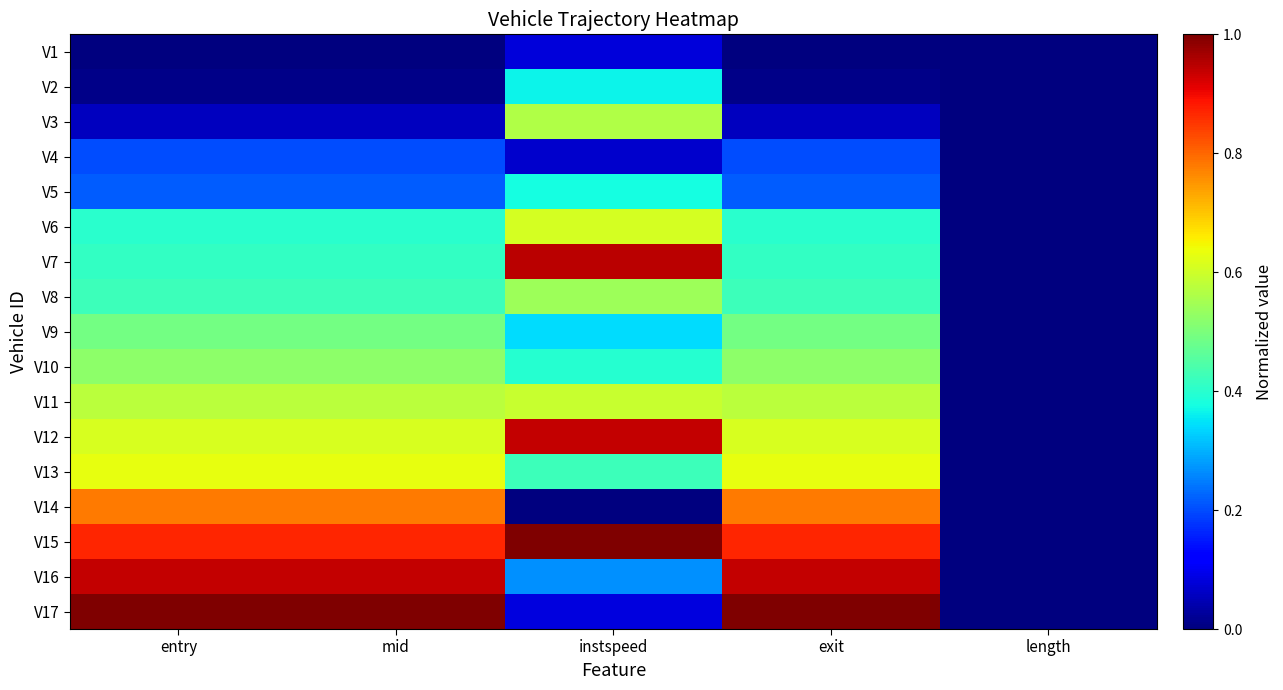

Reading left to right, what are all the values shown in this chart?

V1: entry=0.0	mid=0.0	instspeed=0.1	exit=0.0	length=0.0
V2: entry=0.0	mid=0.0	instspeed=0.4	exit=0.0	length=0.0
V3: entry=0.1	mid=0.1	instspeed=0.6	exit=0.1	length=0.0
V4: entry=0.2	mid=0.2	instspeed=0.1	exit=0.2	length=0.0
V5: entry=0.2	mid=0.2	instspeed=0.4	exit=0.2	length=0.0
V6: entry=0.4	mid=0.4	instspeed=0.6	exit=0.4	length=0.0
V7: entry=0.4	mid=0.4	instspeed=0.9	exit=0.4	length=0.0
V8: entry=0.4	mid=0.4	instspeed=0.5	exit=0.4	length=0.0
V9: entry=0.5	mid=0.5	instspeed=0.3	exit=0.5	length=0.0
V10: entry=0.5	mid=0.5	instspeed=0.4	exit=0.5	length=0.0
V11: entry=0.6	mid=0.6	instspeed=0.6	exit=0.6	length=0.0
V12: entry=0.6	mid=0.6	instspeed=0.9	exit=0.6	length=0.0
V13: entry=0.6	mid=0.6	instspeed=0.4	exit=0.6	length=0.0
V14: entry=0.8	mid=0.8	instspeed=0.0	exit=0.8	length=0.0
V15: entry=0.9	mid=0.9	instspeed=1.0	exit=0.9	length=0.0
V16: entry=0.9	mid=0.9	instspeed=0.3	exit=0.9	length=0.0
V17: entry=1.0	mid=1.0	instspeed=0.1	exit=1.0	length=0.0